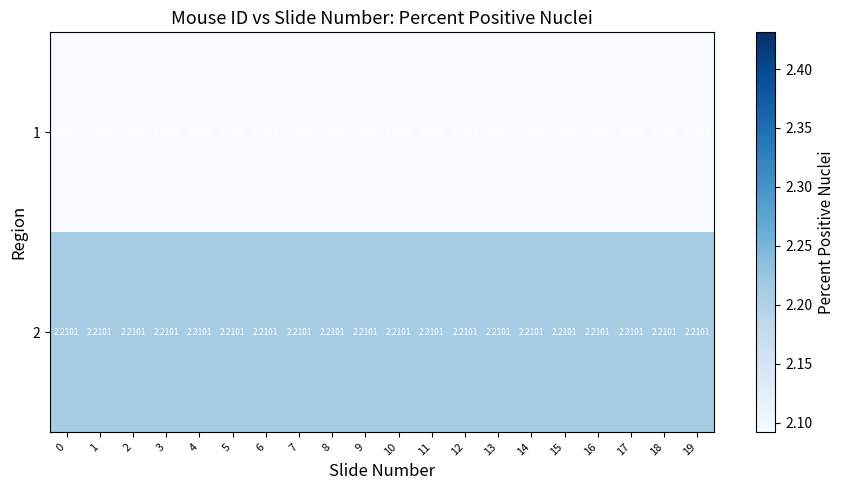

Is the value of 1 at 19 greater than the value of 2 at 9?

No